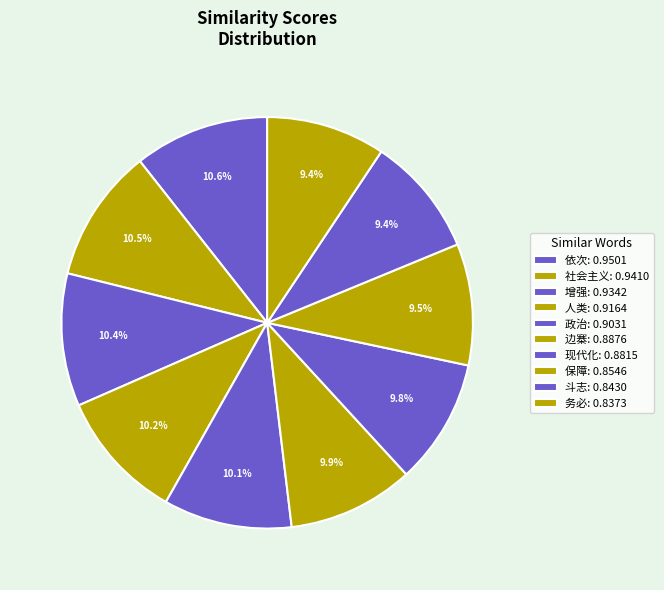

What is the largest slice in the pie chart?

依次